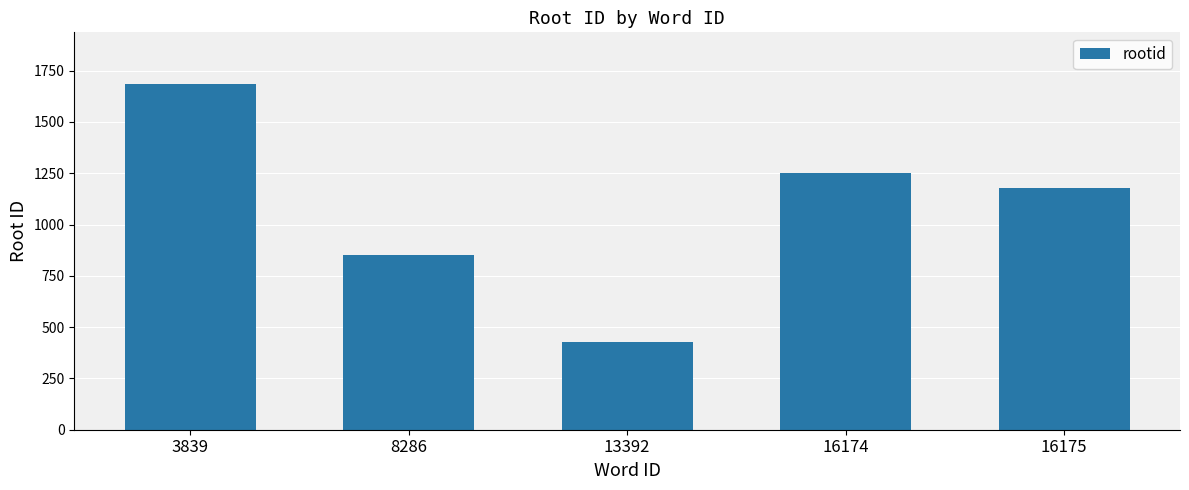

Between 8286 and 16175, which is larger?

16175